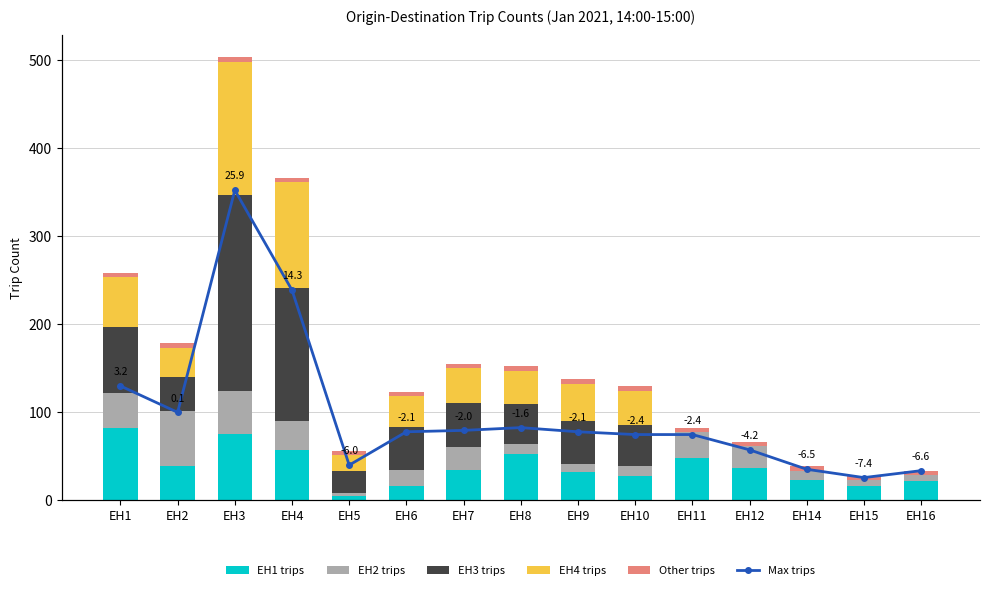

At how many categories does at least one series exceed 183?

1